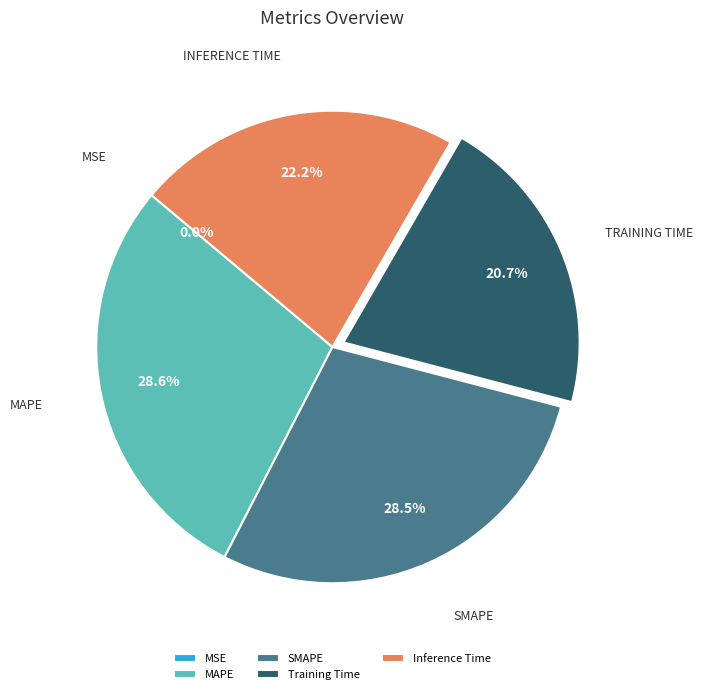

Count the number of slices in the pie.

5